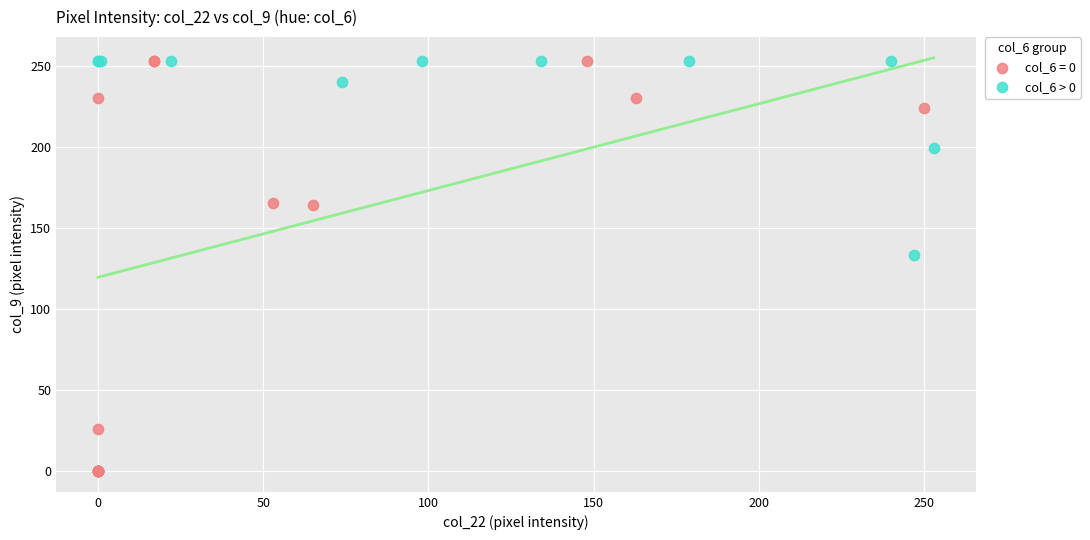

Which series contains the lowest Y value?

col_6 = 0